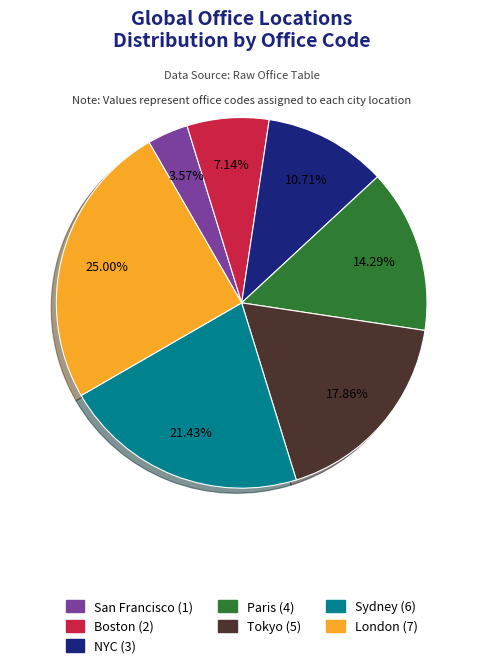

Which slice is the smallest?

San Francisco